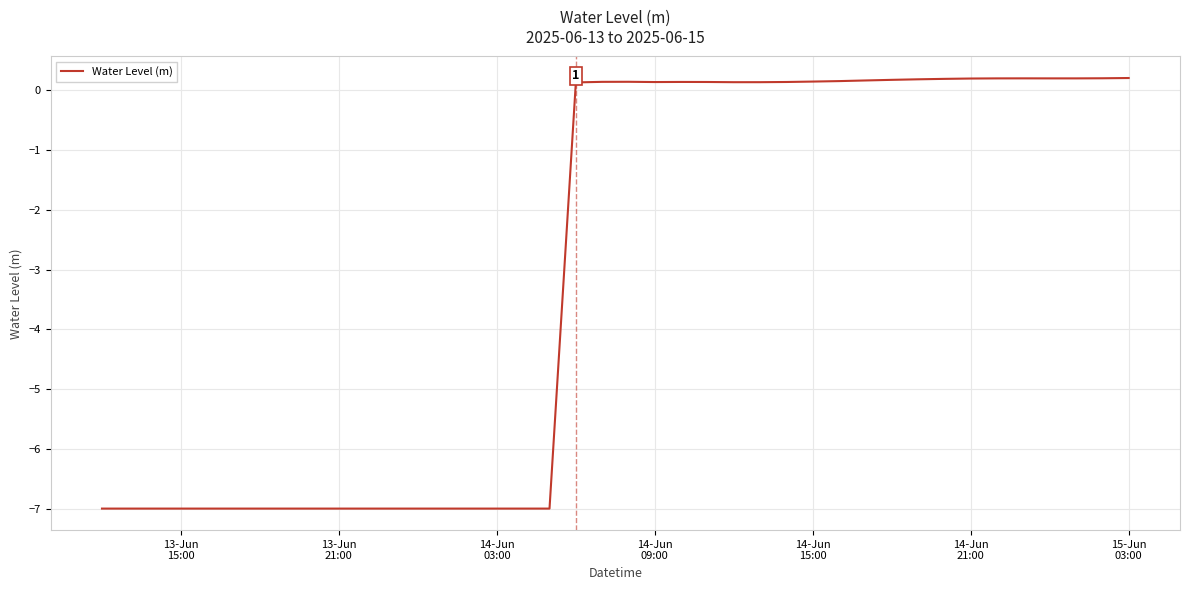

What is the smallest value displayed?

-7.0